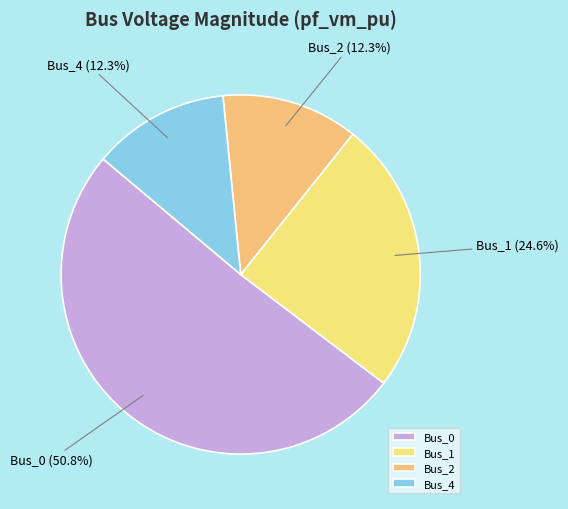

What percentage is the Bus_1 slice, to the nearest percent?

25%